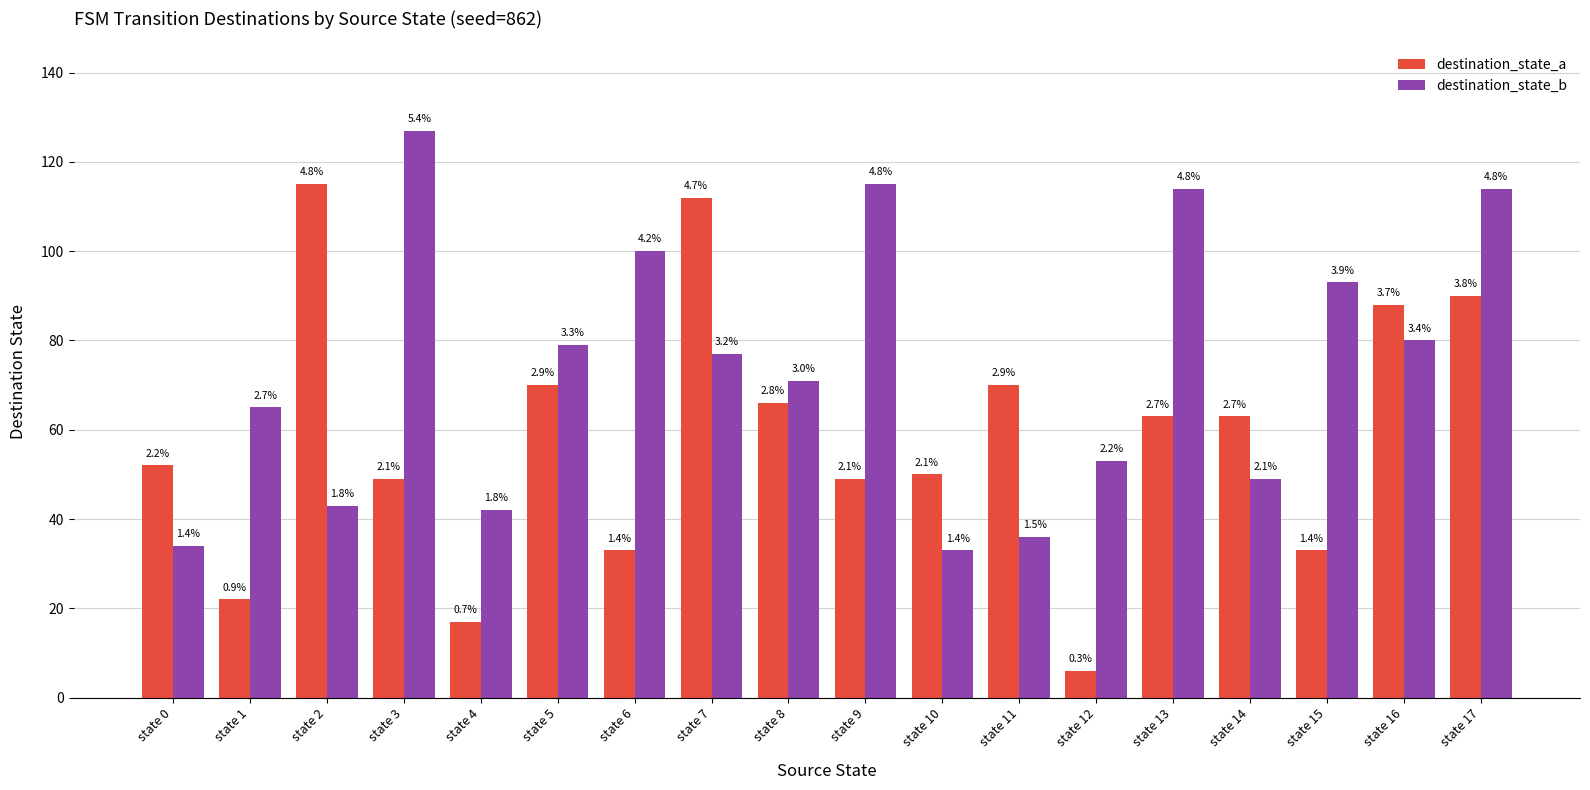

Read the destination_state_a value at state 15.

33